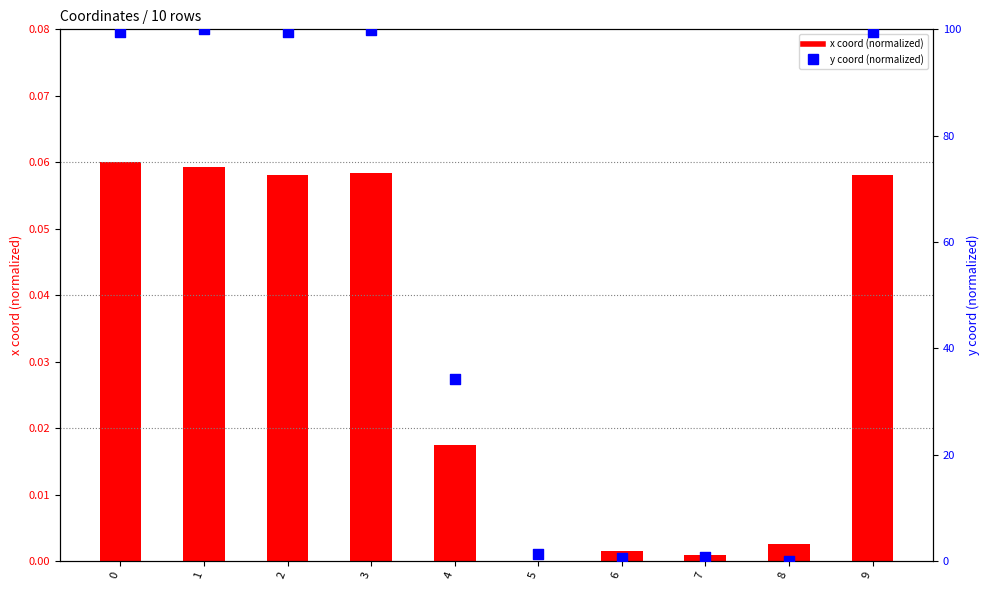

Which series has the largest Y range (max minus min)?

y coord (normalized)